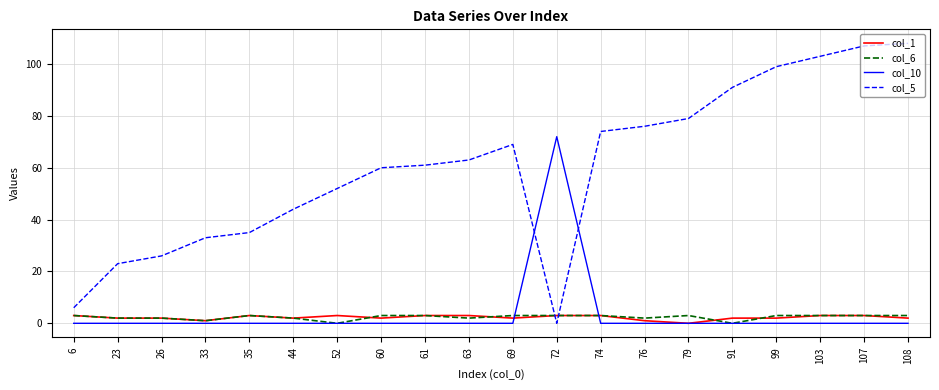

Which series has the largest range (max minus min)?

col_5